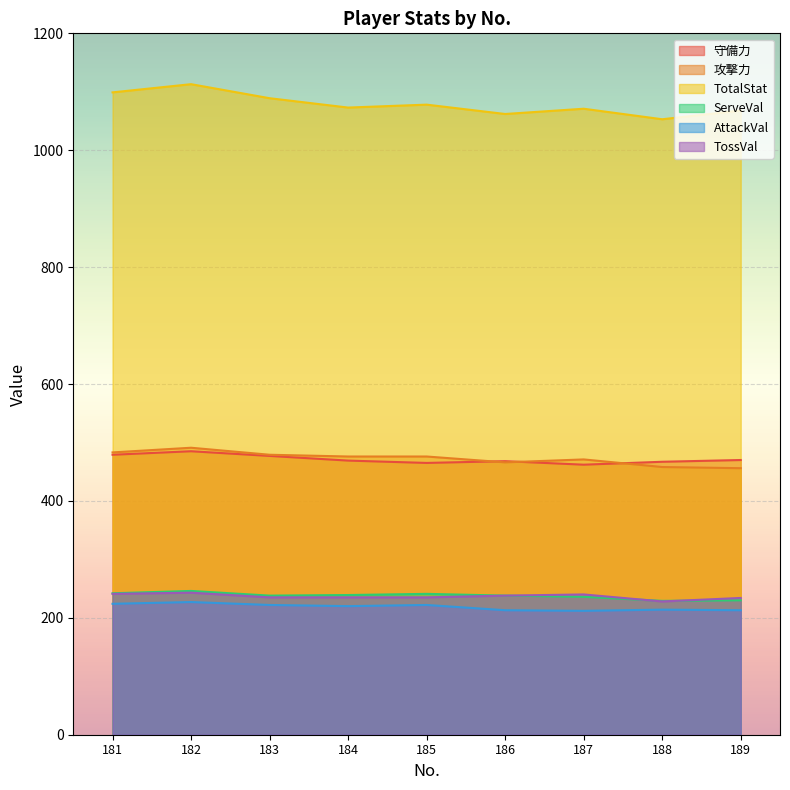

True or false: TossVal and AttackVal intersect in this chart.

False